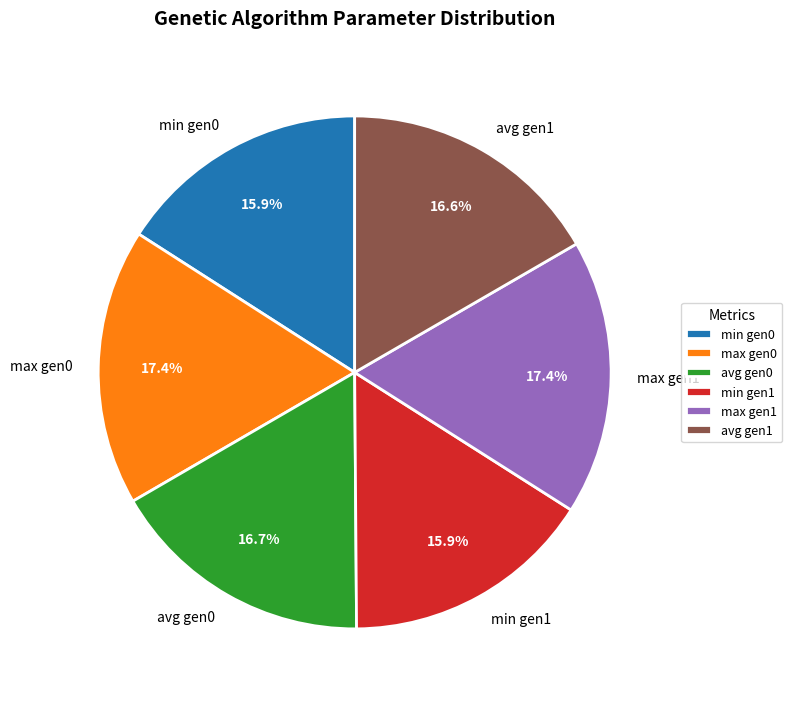

How many segments does this pie chart have?

6